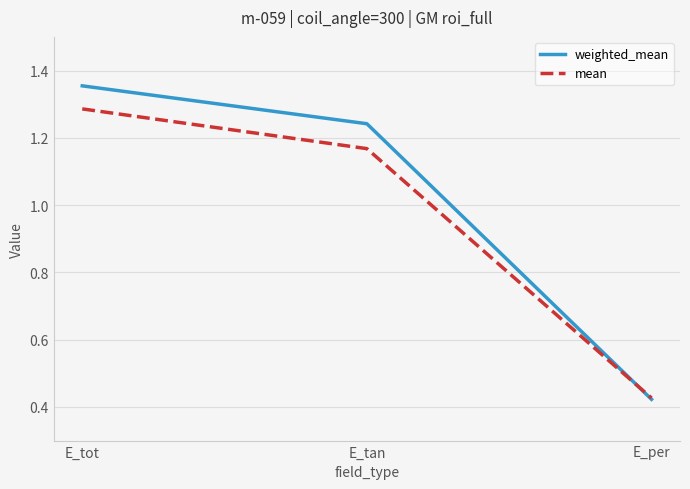

Does the chart display data point markers on the line(s)?

No